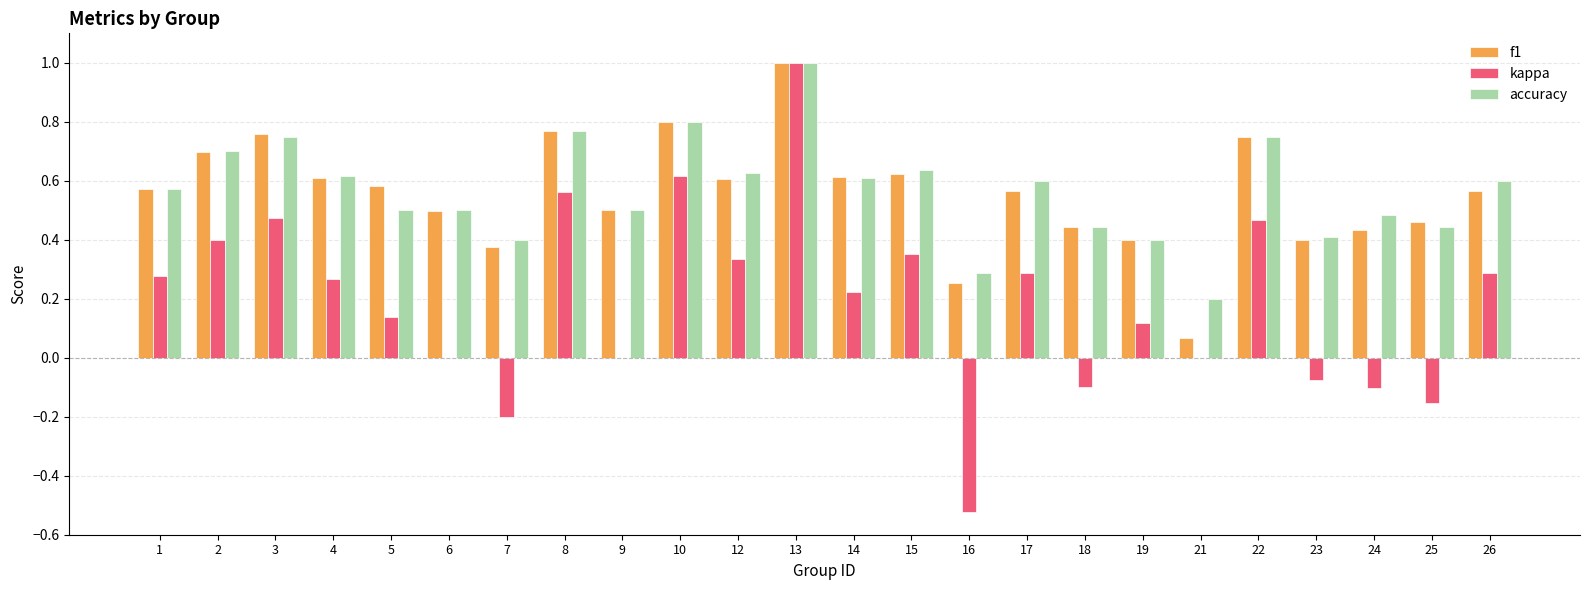

What is the sum of all f1 values?

13.3